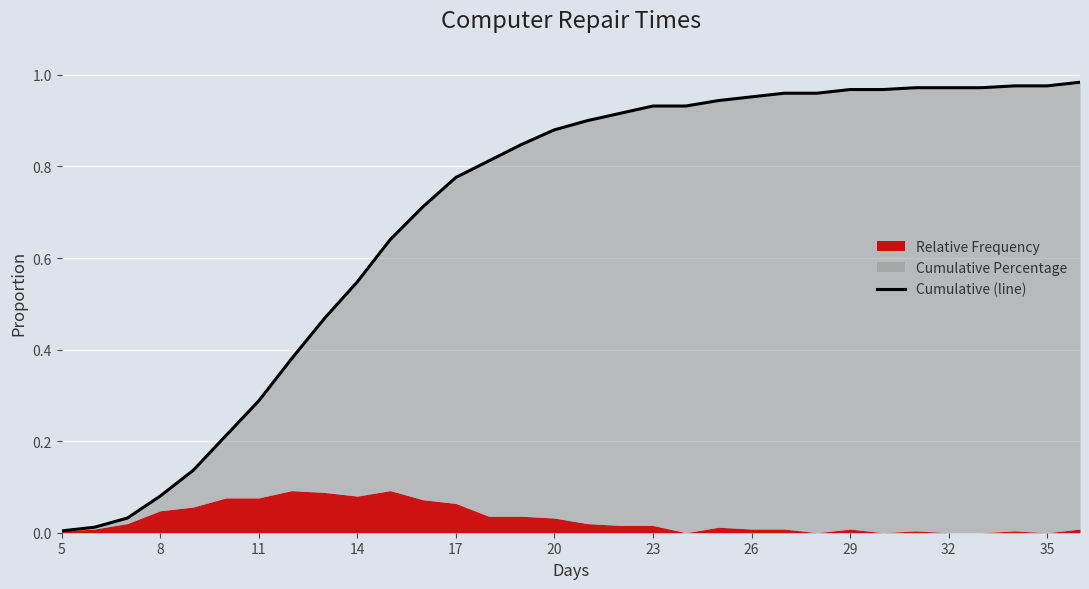

True or false: the data has more than 2 interior local peaks.

False